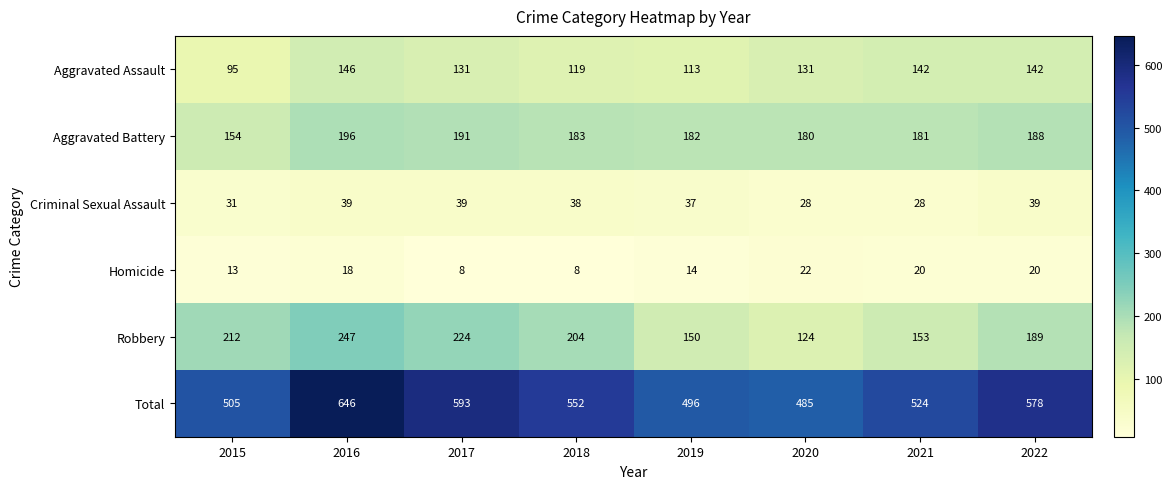

What is the spread (max minus min) of values at 2020?

463